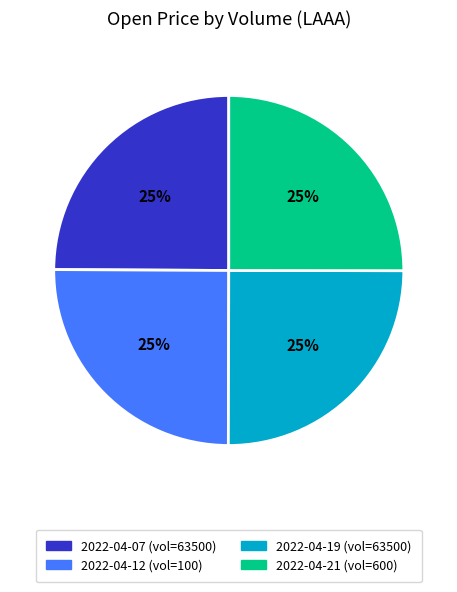

To the nearest percent, what percentage of the pie is 2022-04-19 (vol=63500)?

25%